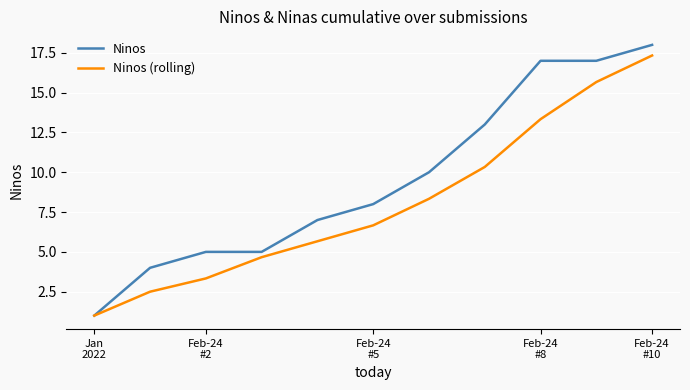

What are all the series names shown in the legend?

Ninos, Ninos (rolling)